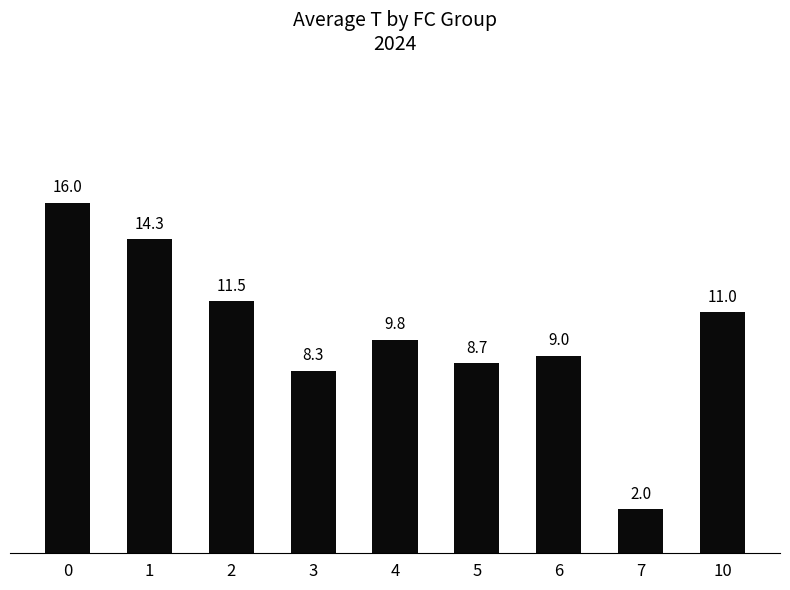

Count the number of data series in this chart.

1